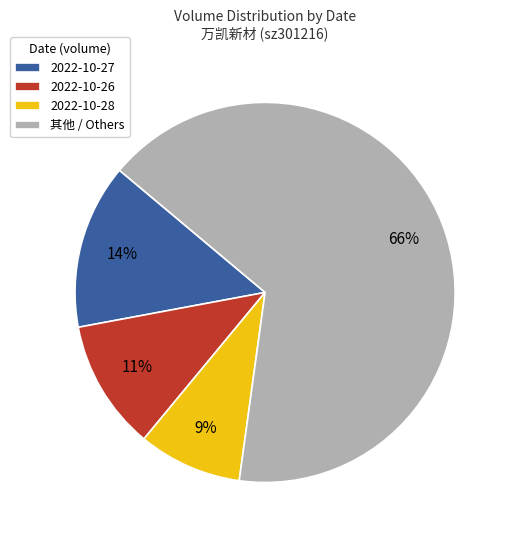

To the nearest percent, what is the difference between the 2022-10-26 and 2022-10-28 slice percentages?

2%